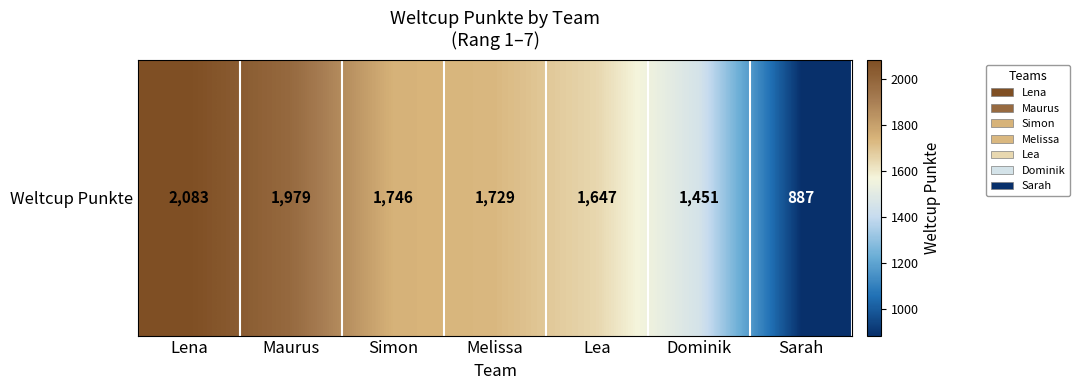

Approximately how many times larger is the value at Lena compared to Dominik?

1.4